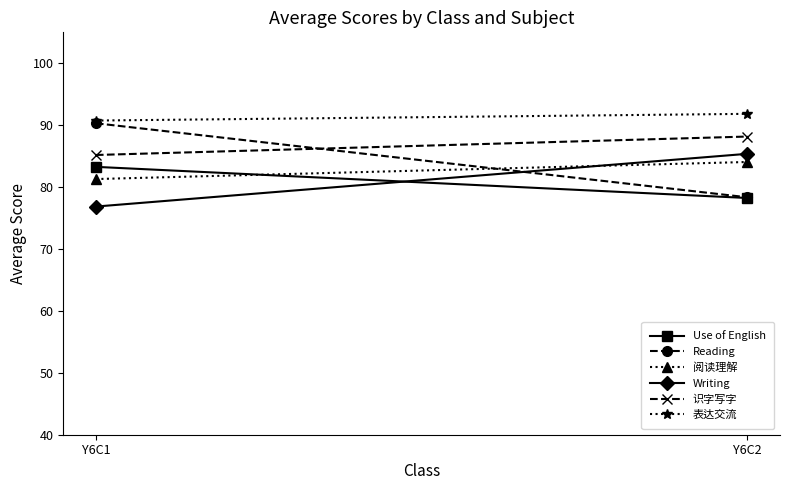

How many data points in 阅读理解 are less than 84?

1